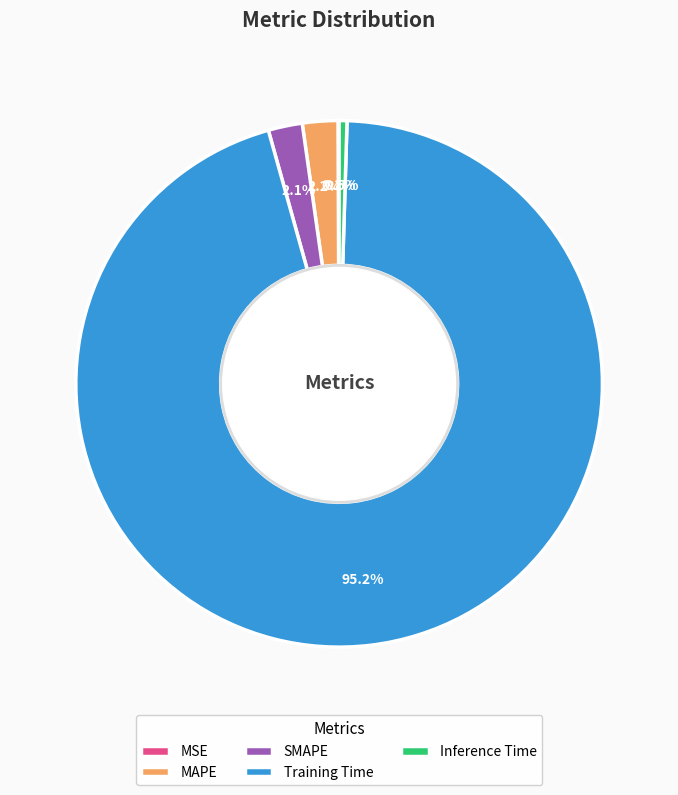

To the nearest percent, what is the average slice percentage?

20%